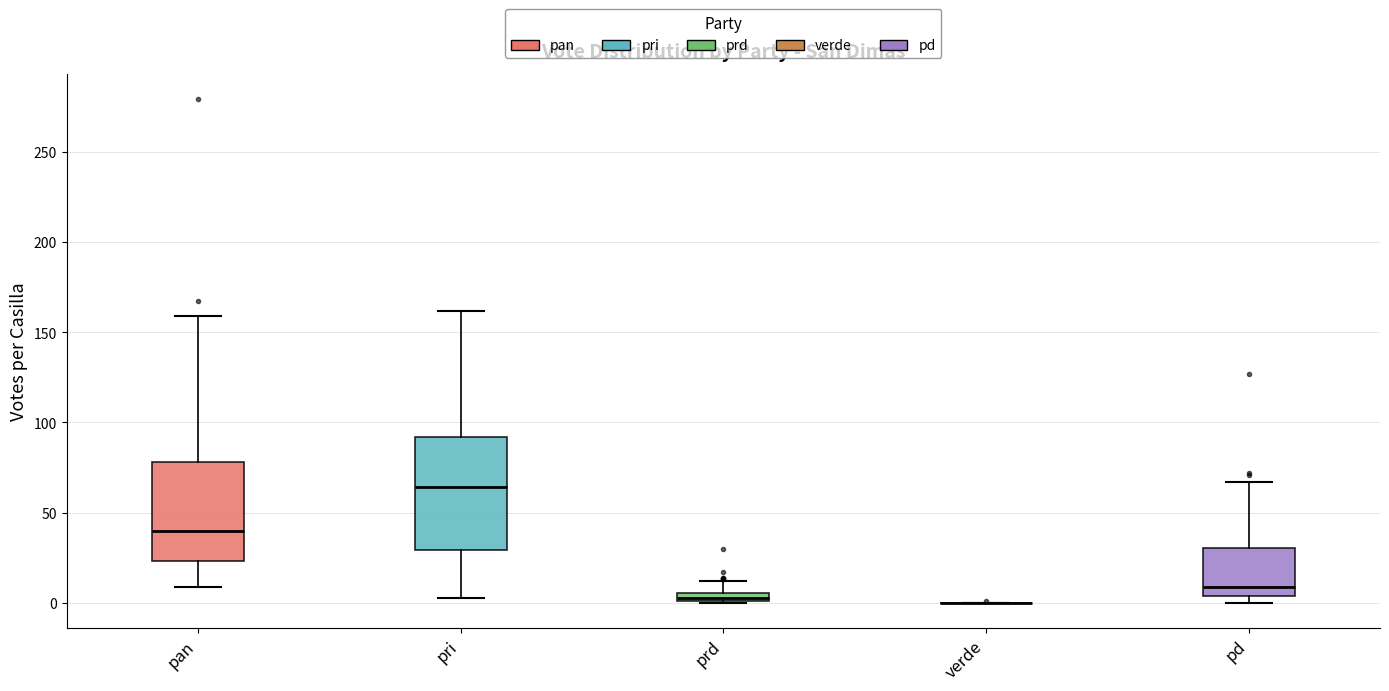

Comparing the boxes themselves (not the whiskers), which one is the tallest?

pri